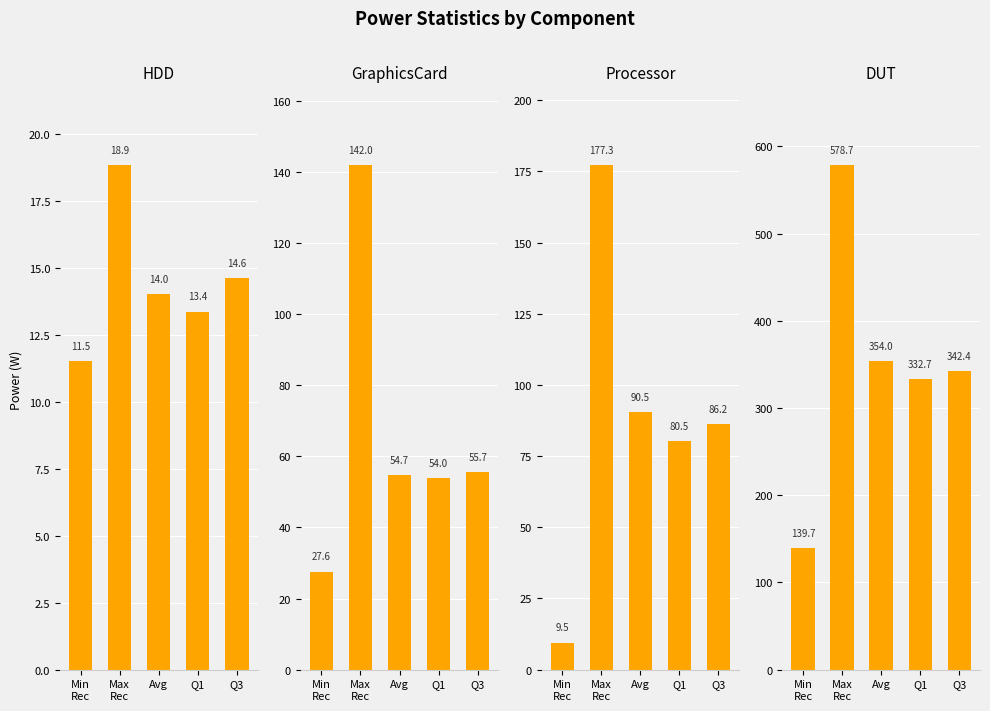

True or false: DUT has a value of 150.6 at Q1.

False